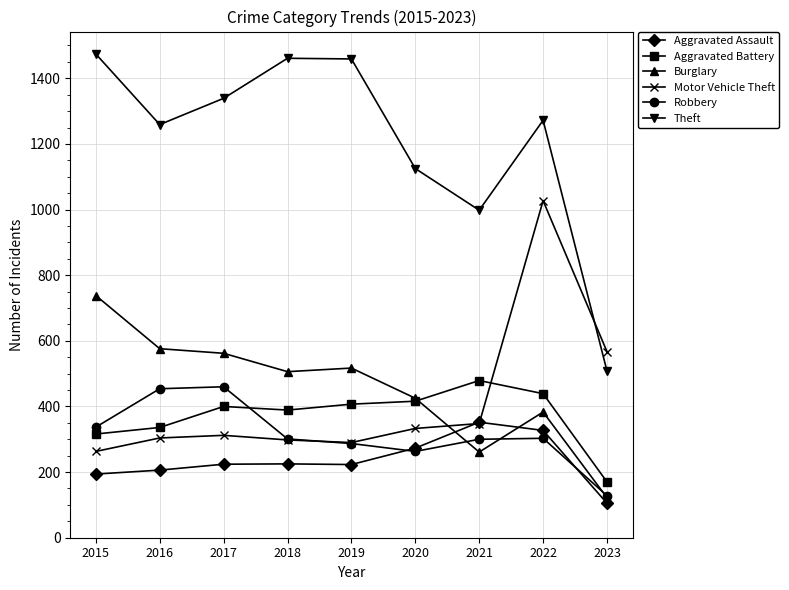

Which series has the widest spread of values?

Theft